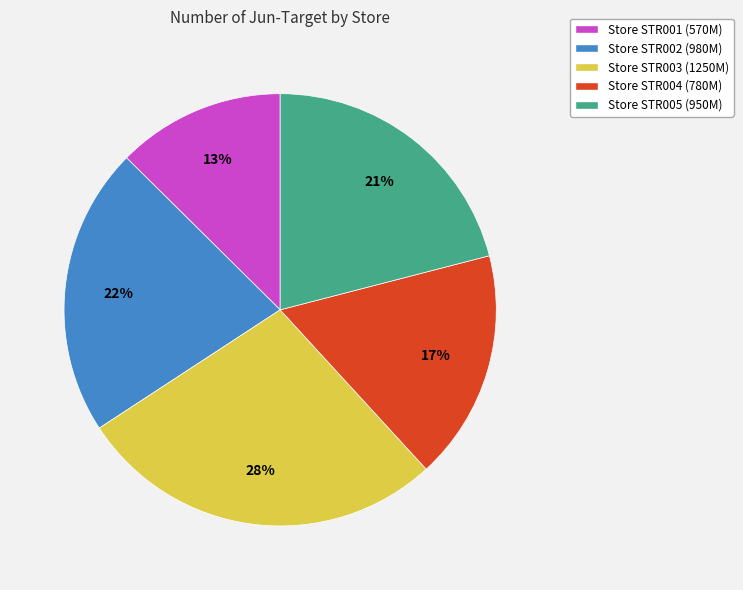

What percentage is the Store STR004 (780M) slice, to the nearest percent?

17%